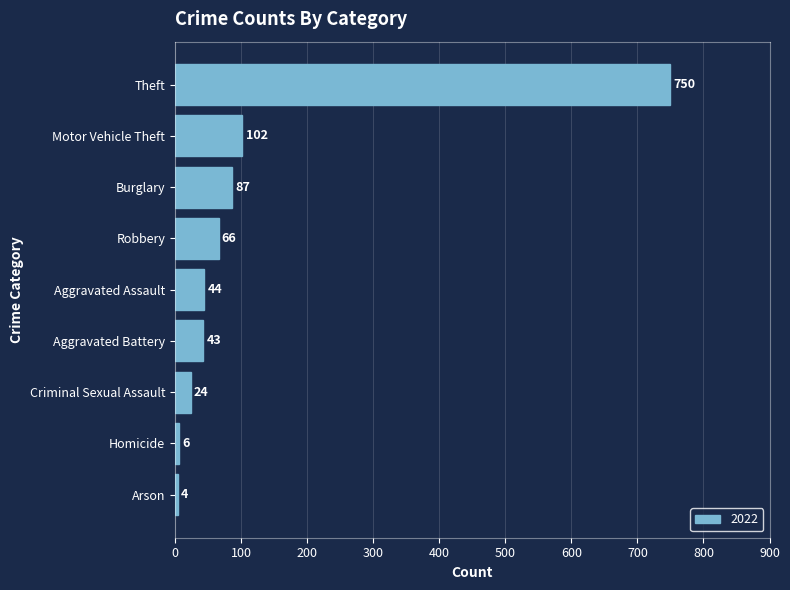

Between Robbery and Criminal Sexual Assault, which is larger?

Robbery